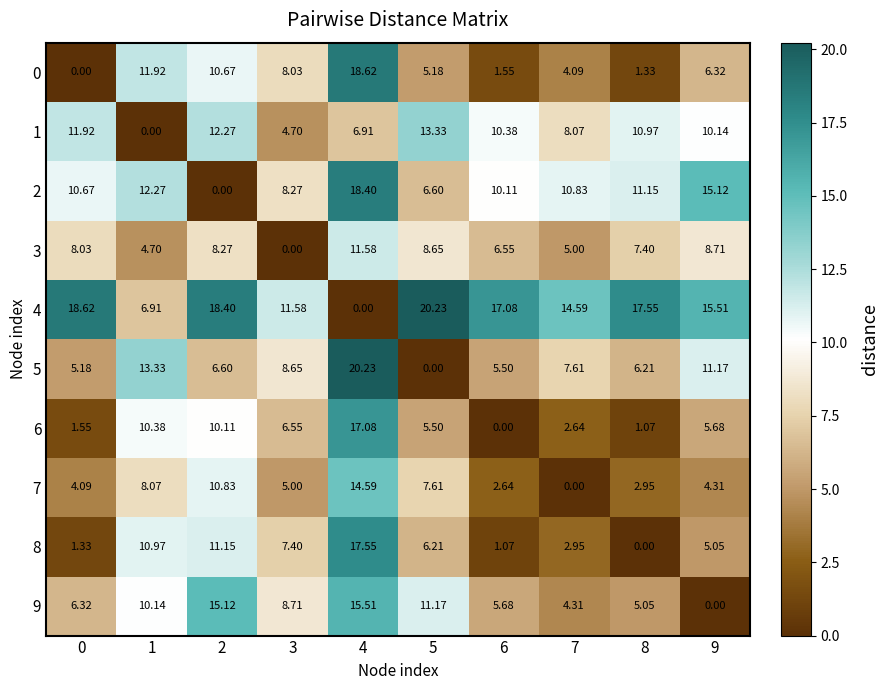

Is the value of 6 at 7 greater than the value of 4 at 2?

No